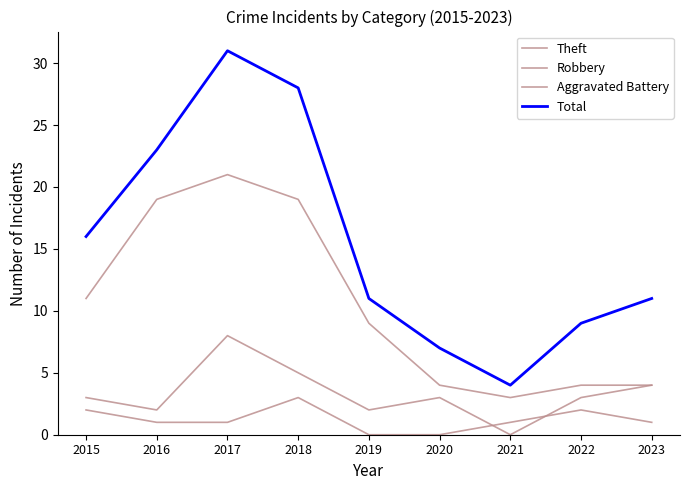

The Total series shows 9 at 2022. True or false?

True